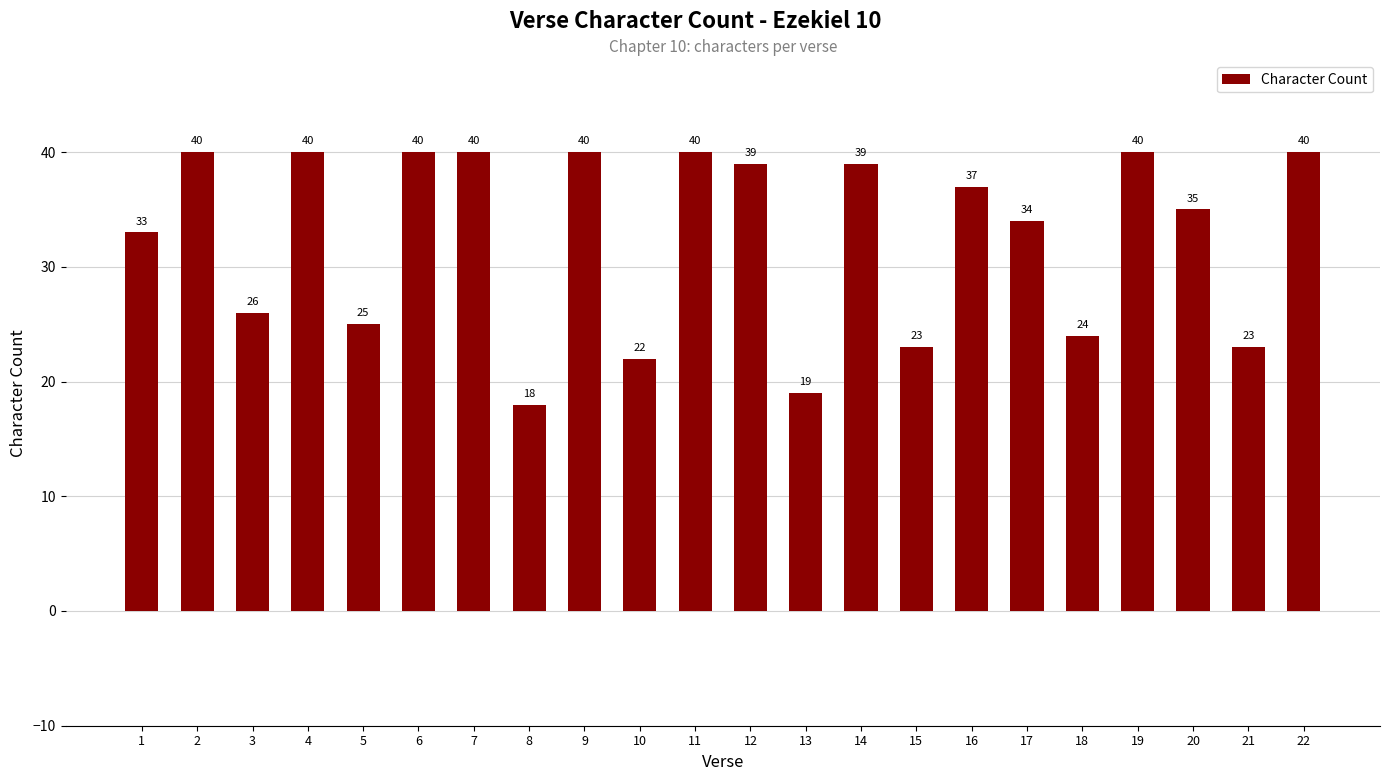

What is the average value?

33